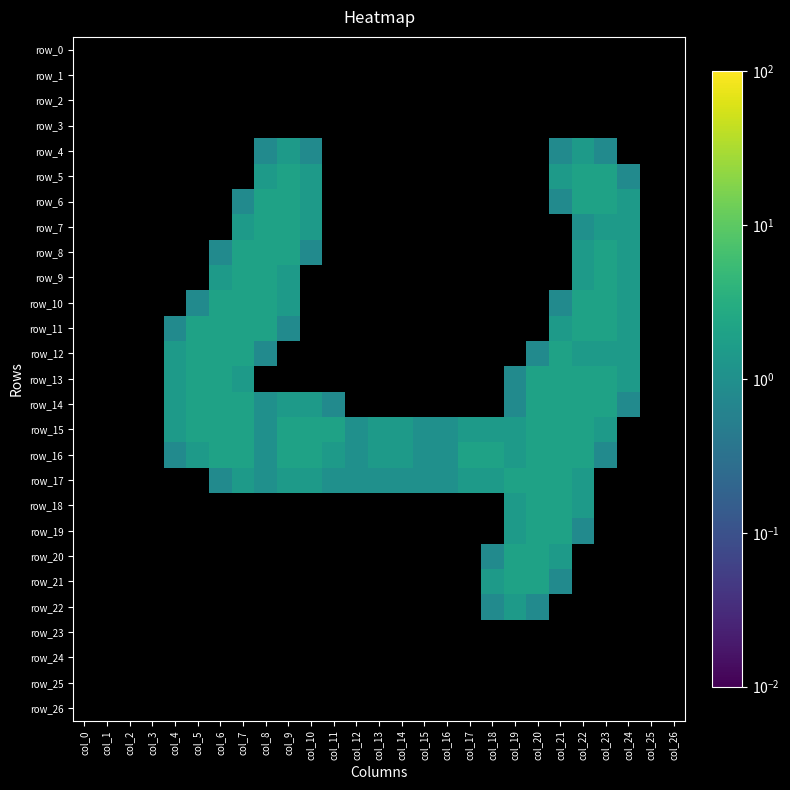

The row_1 series shows 0.0 at col_9. True or false?

True